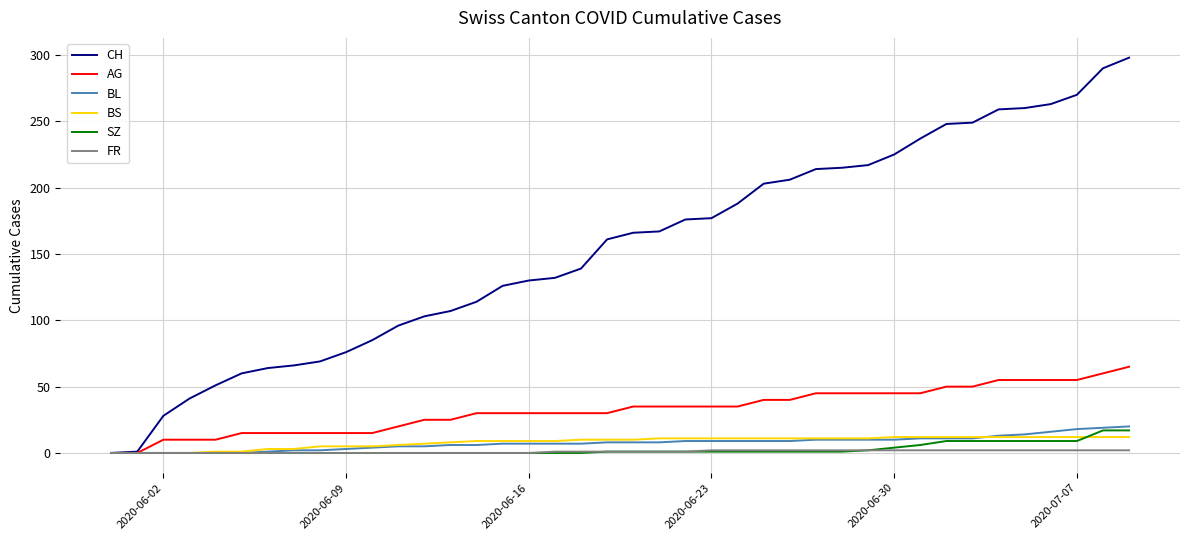

What is the average value of the FR series?

1